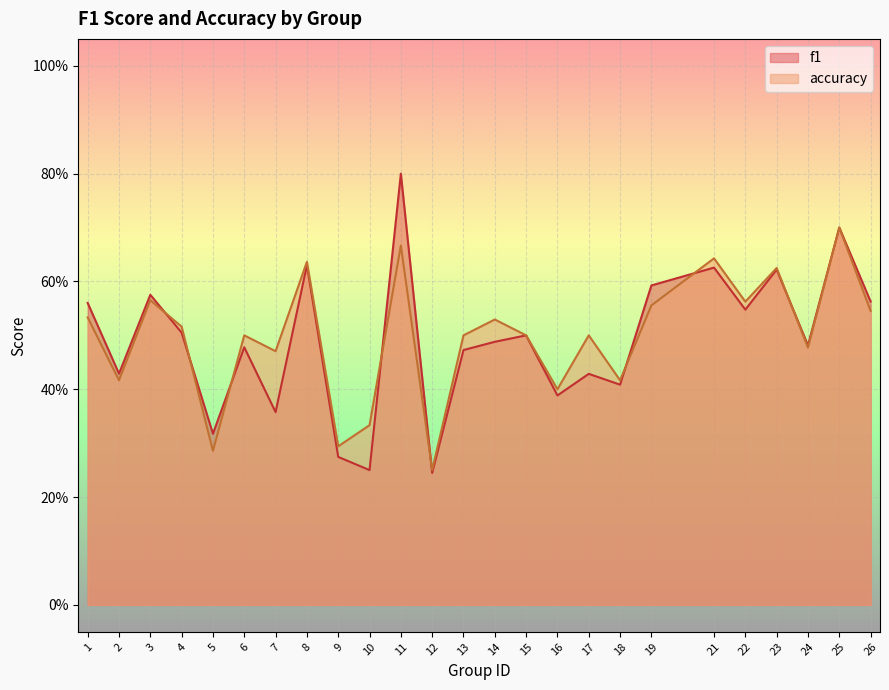

Where is the first local maximum for accuracy?

3